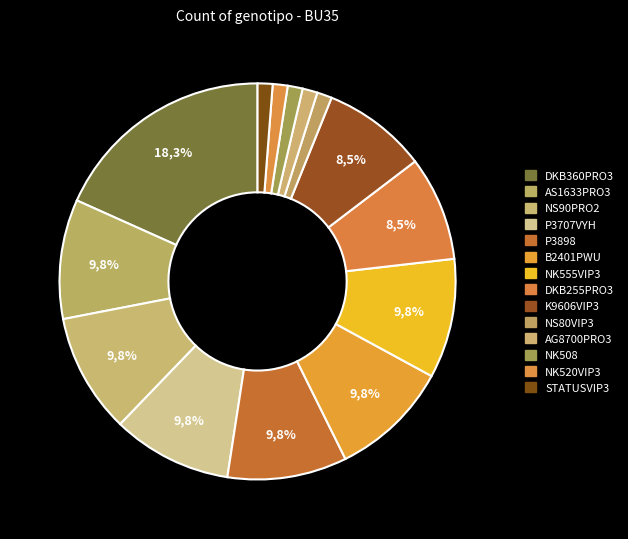

What percentage is NOT represented by DKB255PRO3?

91.5%